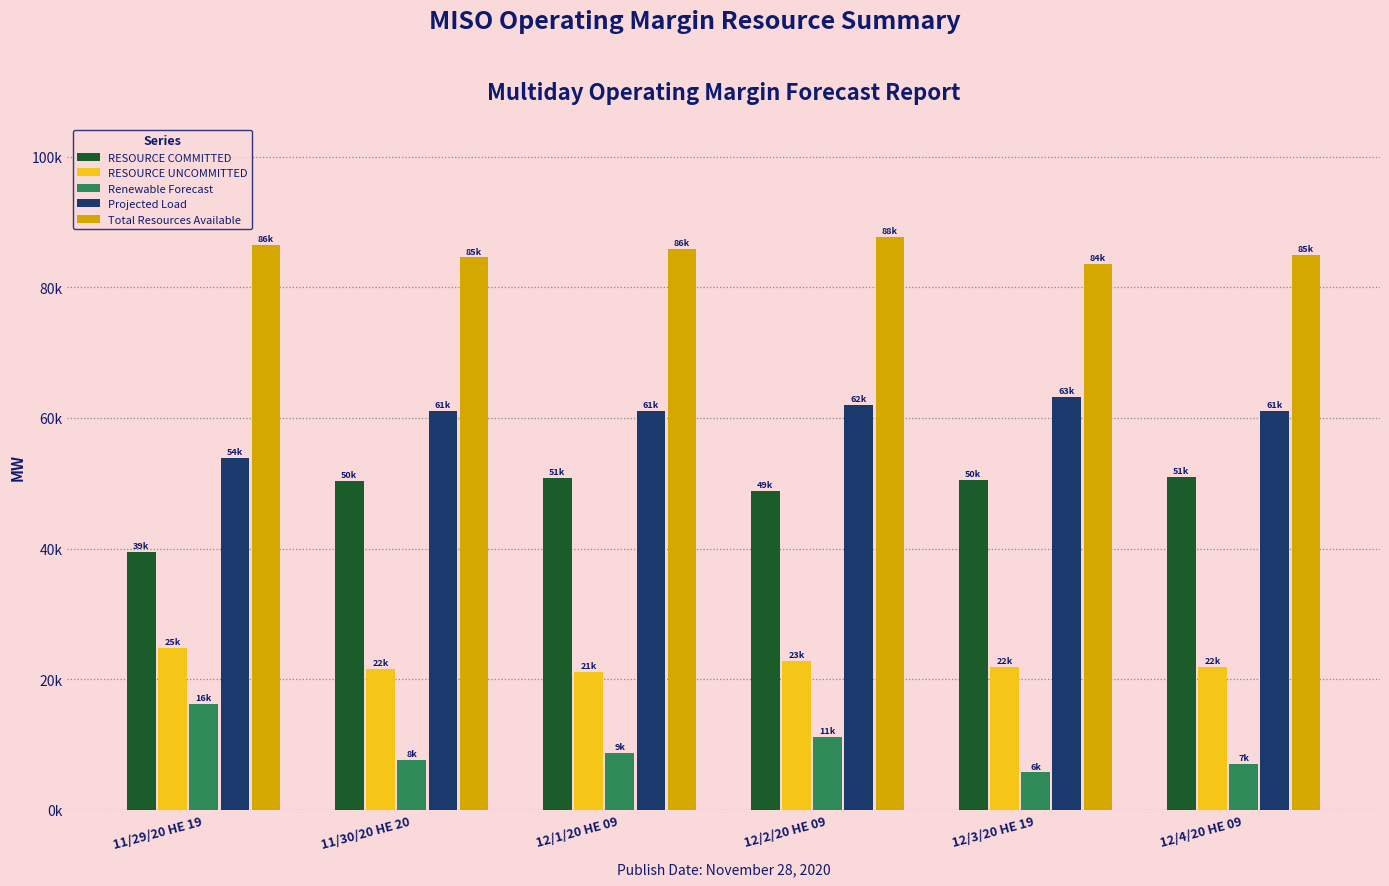

Where is Renewable Forecast nearest to the value 10941?

12/2/20 HE 09